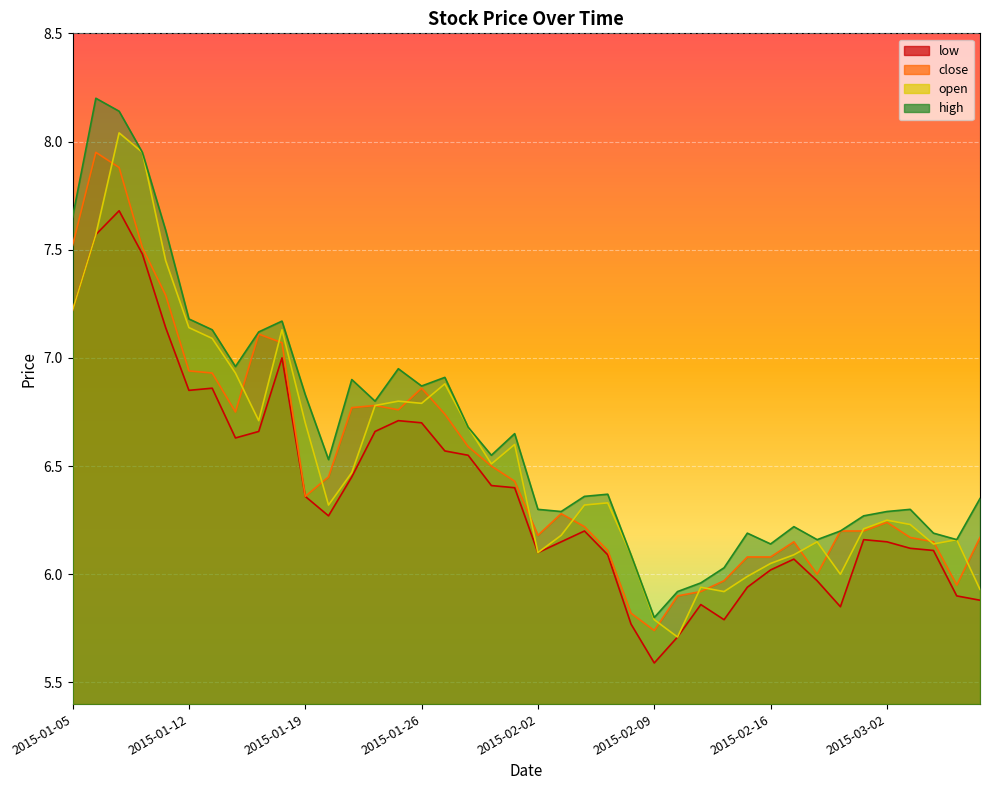

At which label does low first exceed 6?

2015-01-05